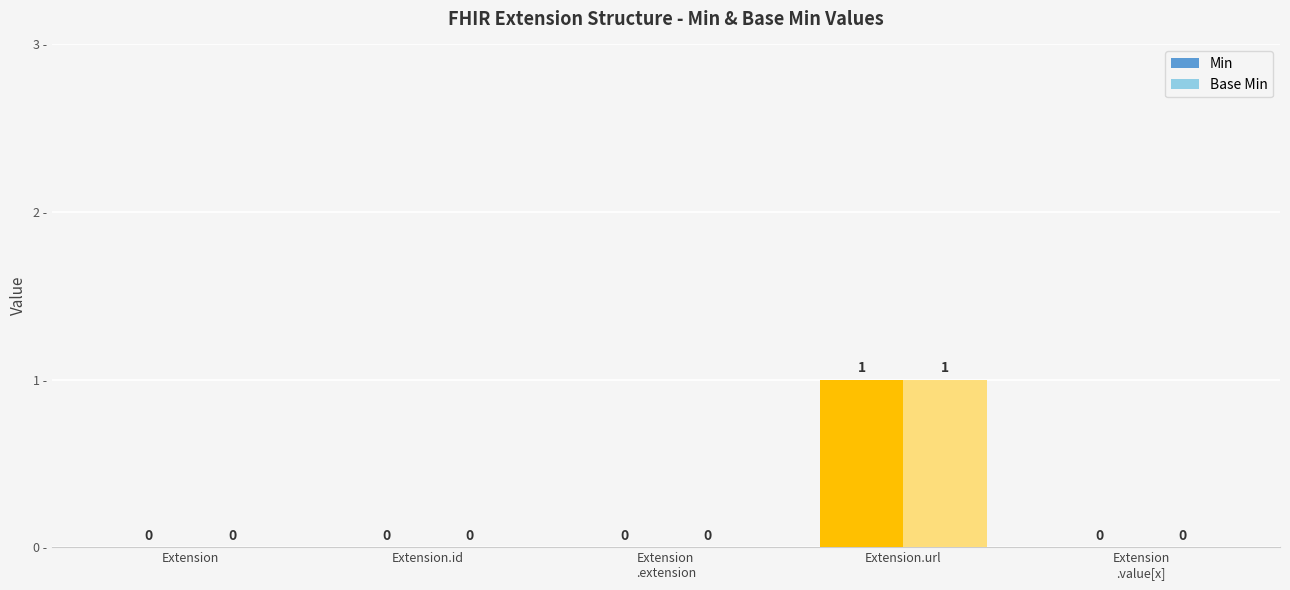

How many Base Min values are between 0 and 1?

5